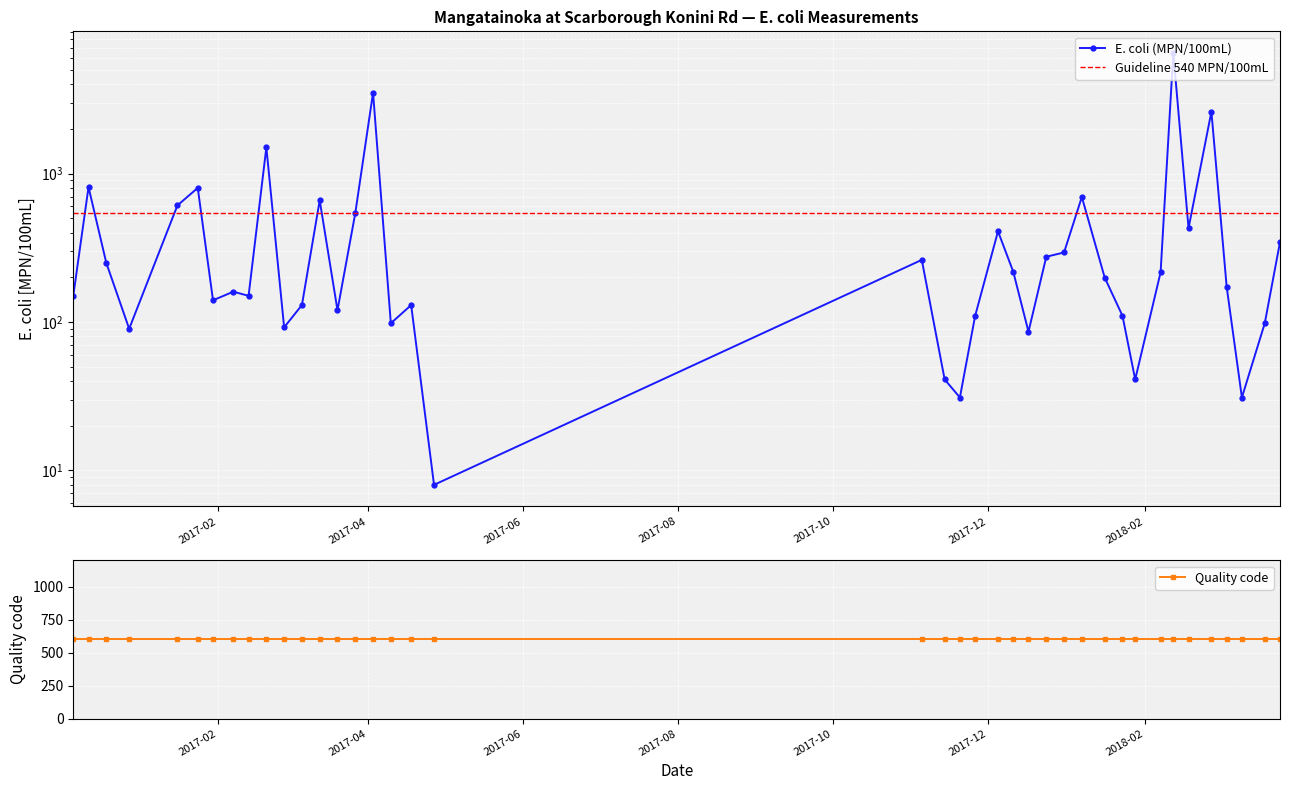

Approximately how many times larger is the value at 2018-01-16 compared to 2017-11-14?

4.9